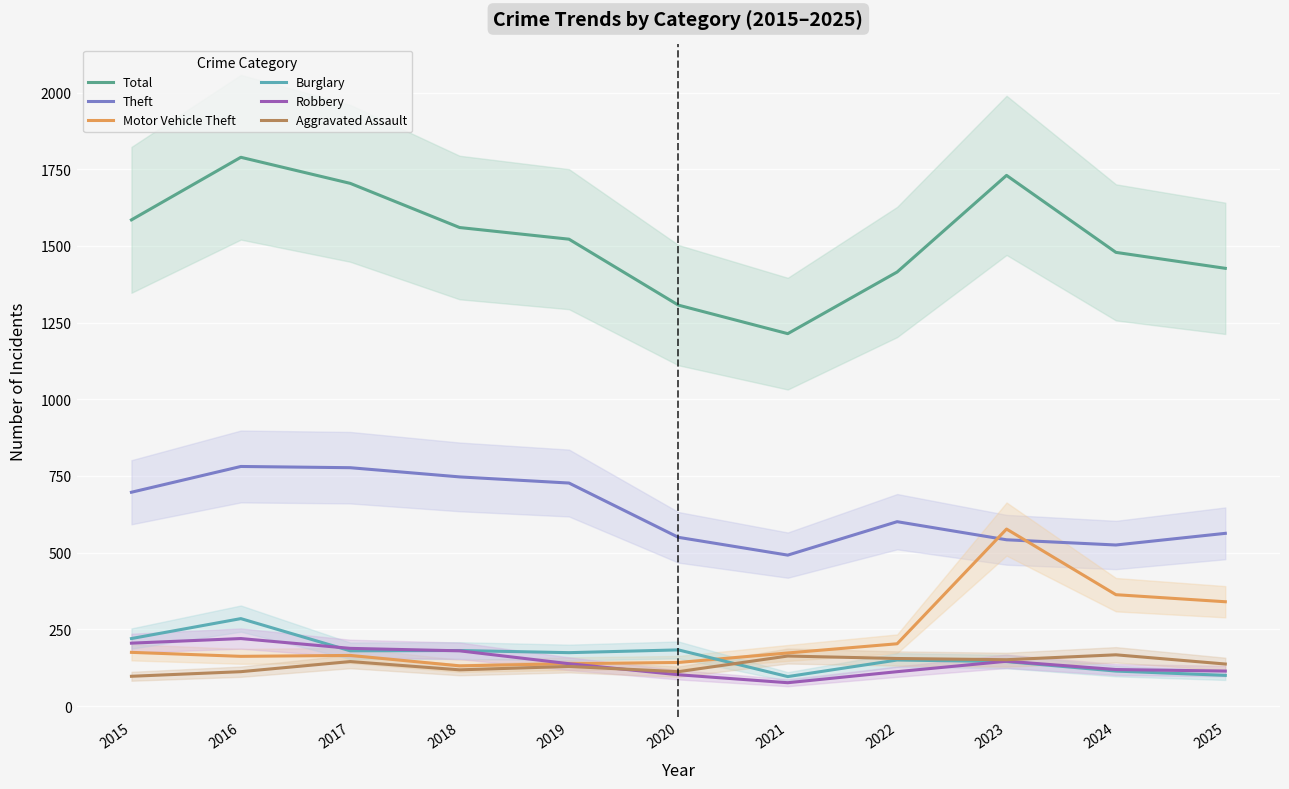

What is the difference between the maximum and second lowest values in the Robbery series?

118